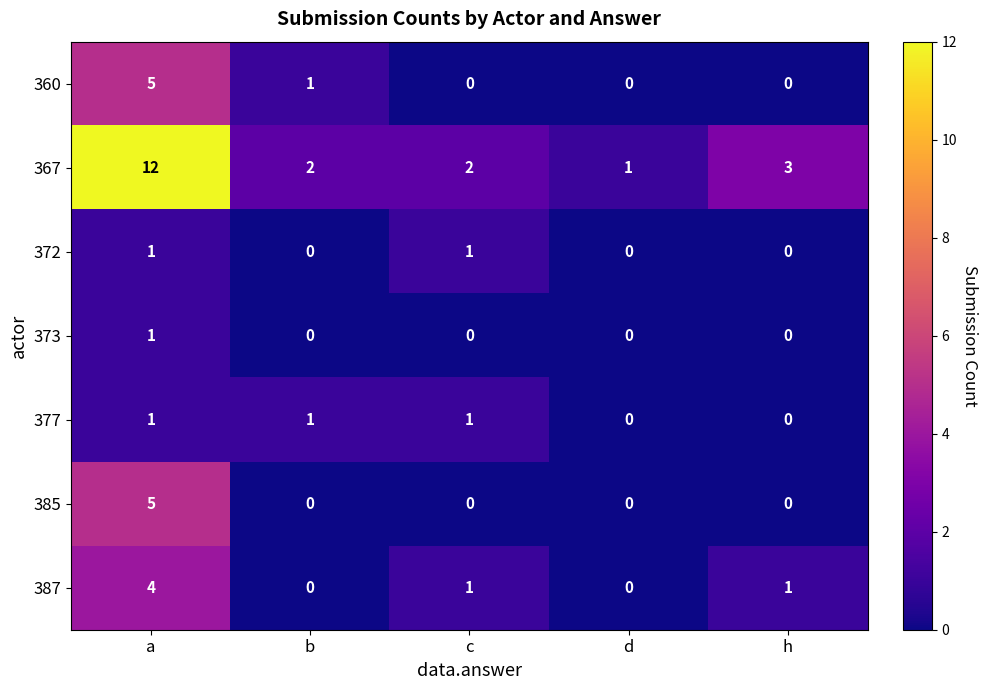

Count the 373 values in the range 0 to 1.

5